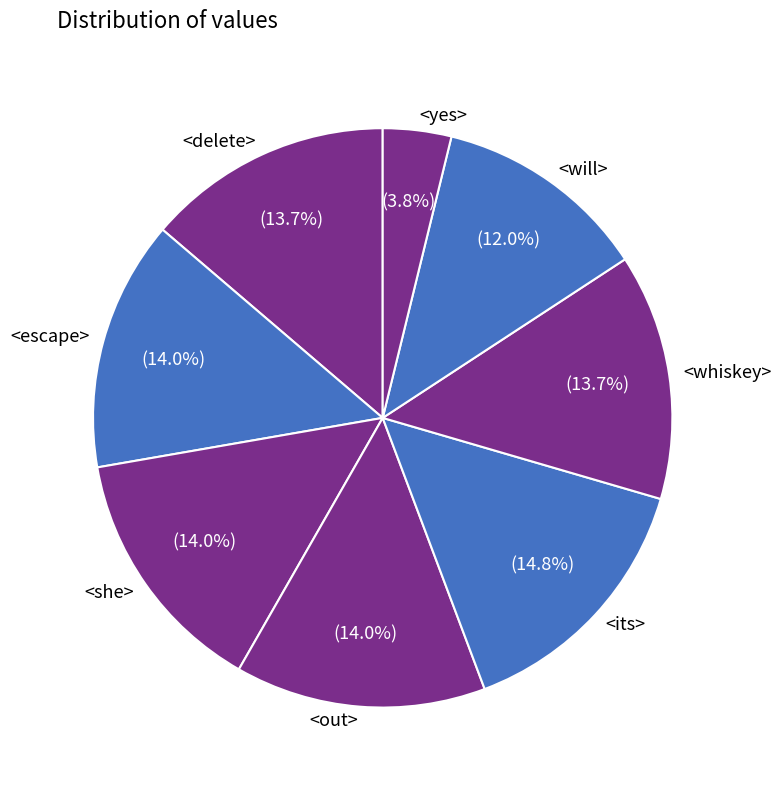

Between <out> and <its>, which is larger?

<its>